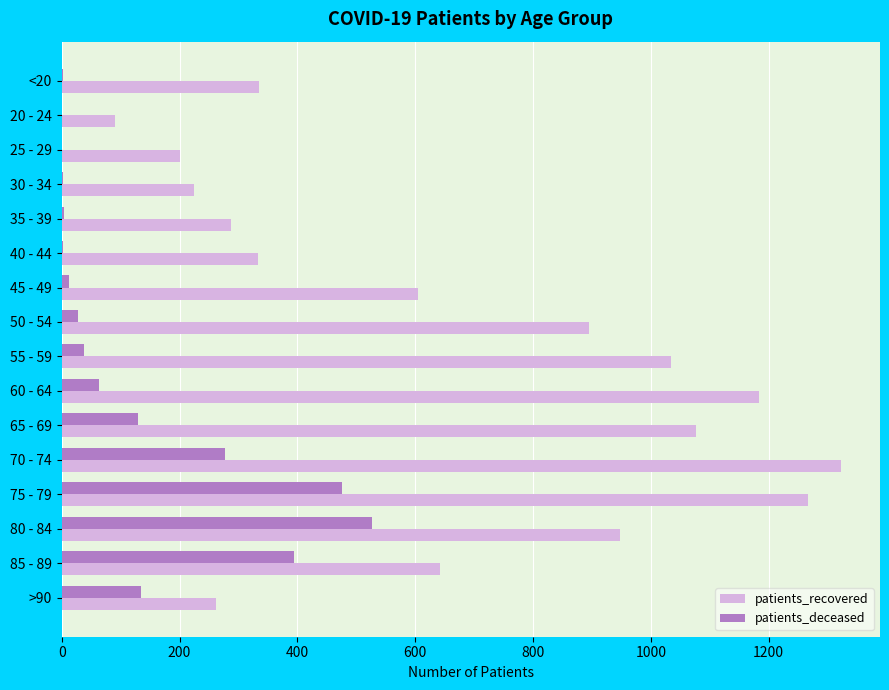

At which category does the chart reach its peak across all series?

70 - 74